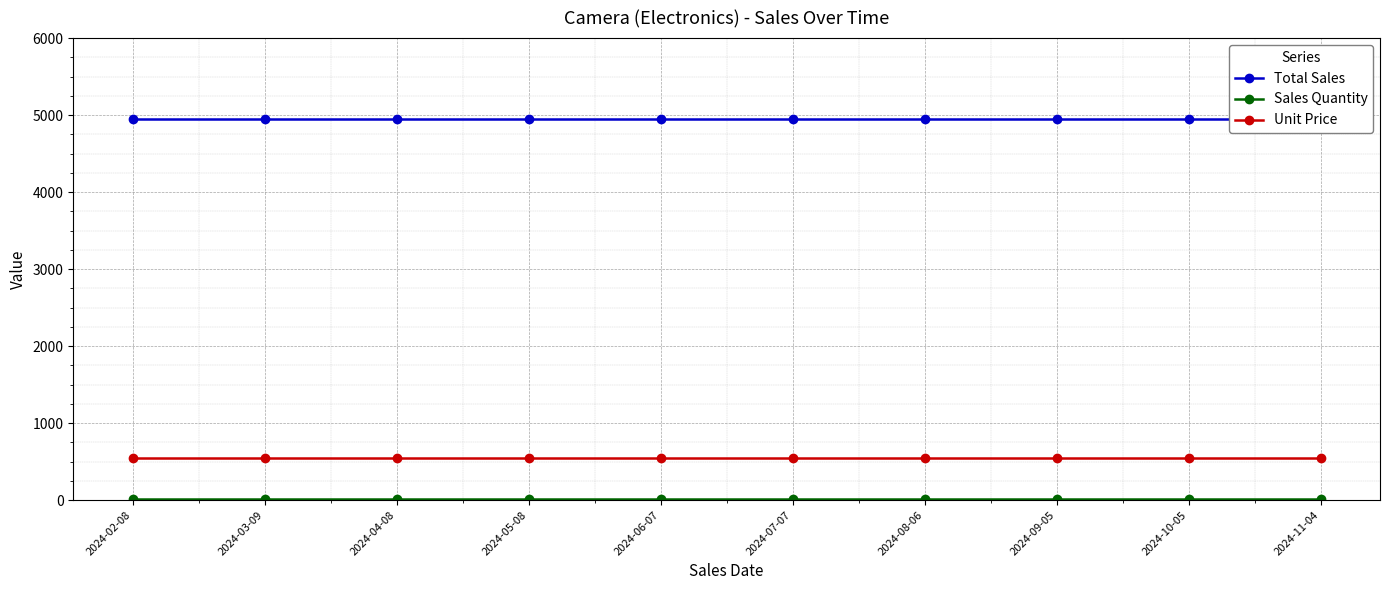

What is the label of the 10th point from the right?

2024-02-08